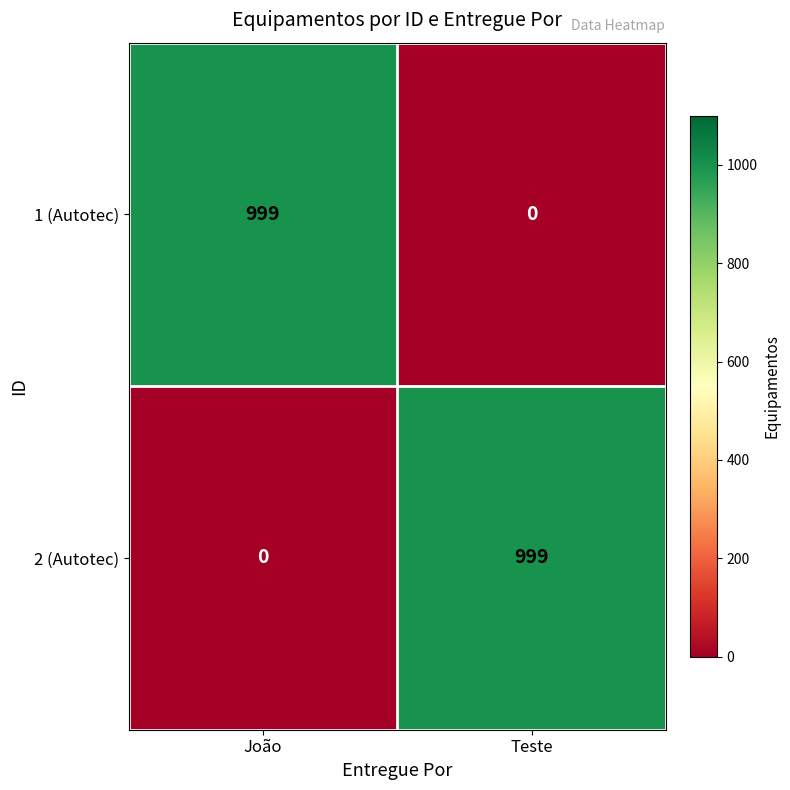

Count the number of categories in the chart.

2